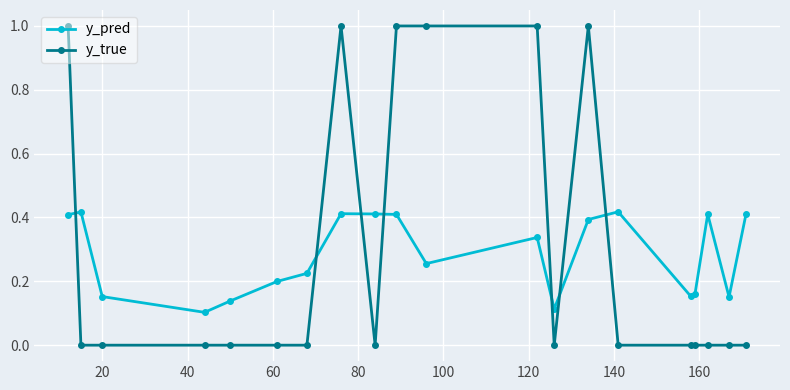

Which series has the widest spread of values?

y_true